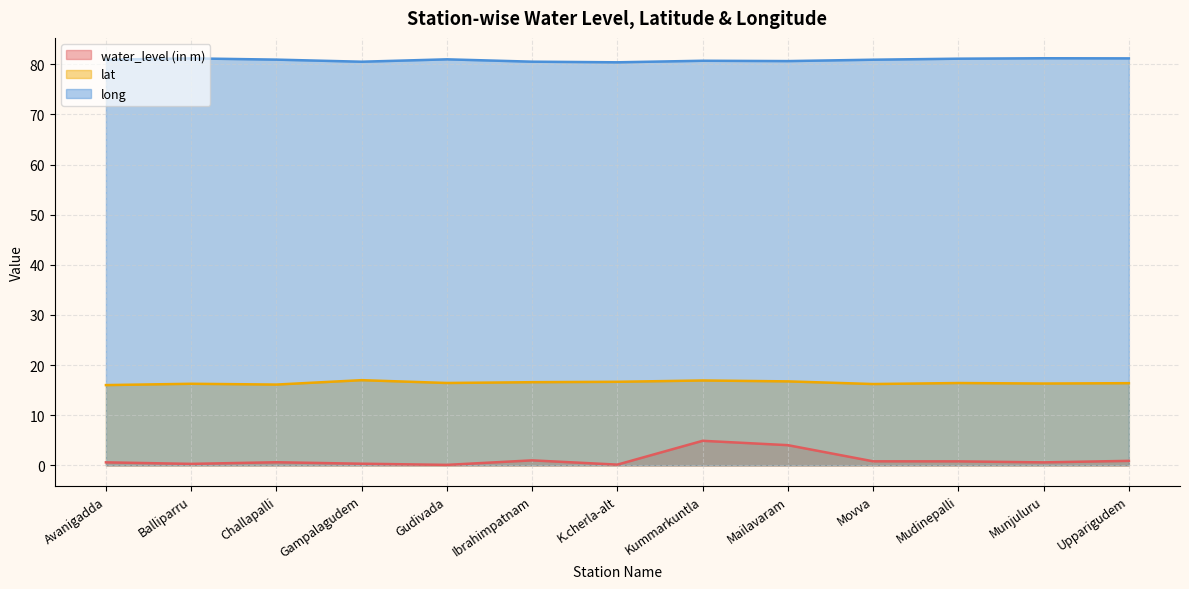

What is the value of the water_level (in m) point at the 12th from the left?

0.6